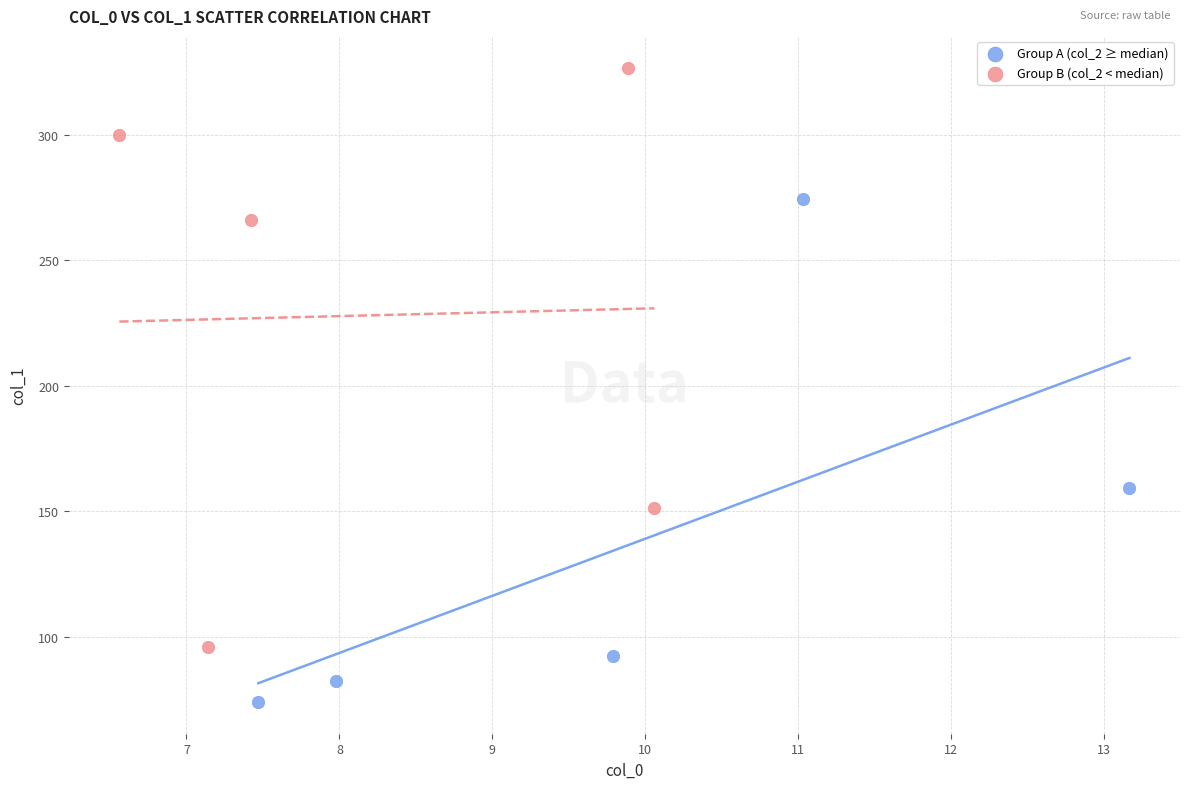

Which series reaches the maximum Y coordinate?

Group B (col_2 < median)